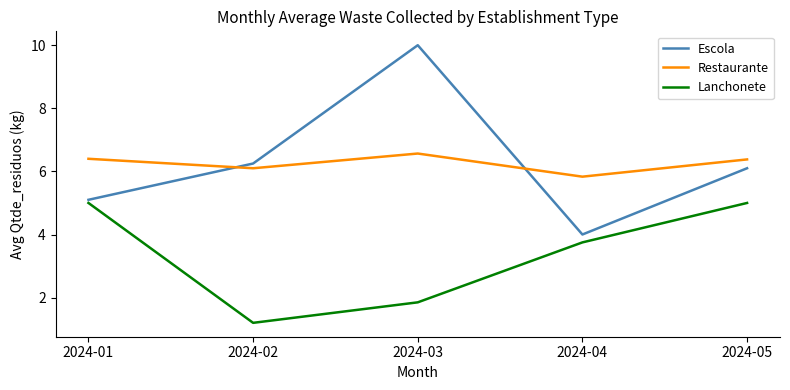

True or false: Lanchonete and Escola cross at least once.

False